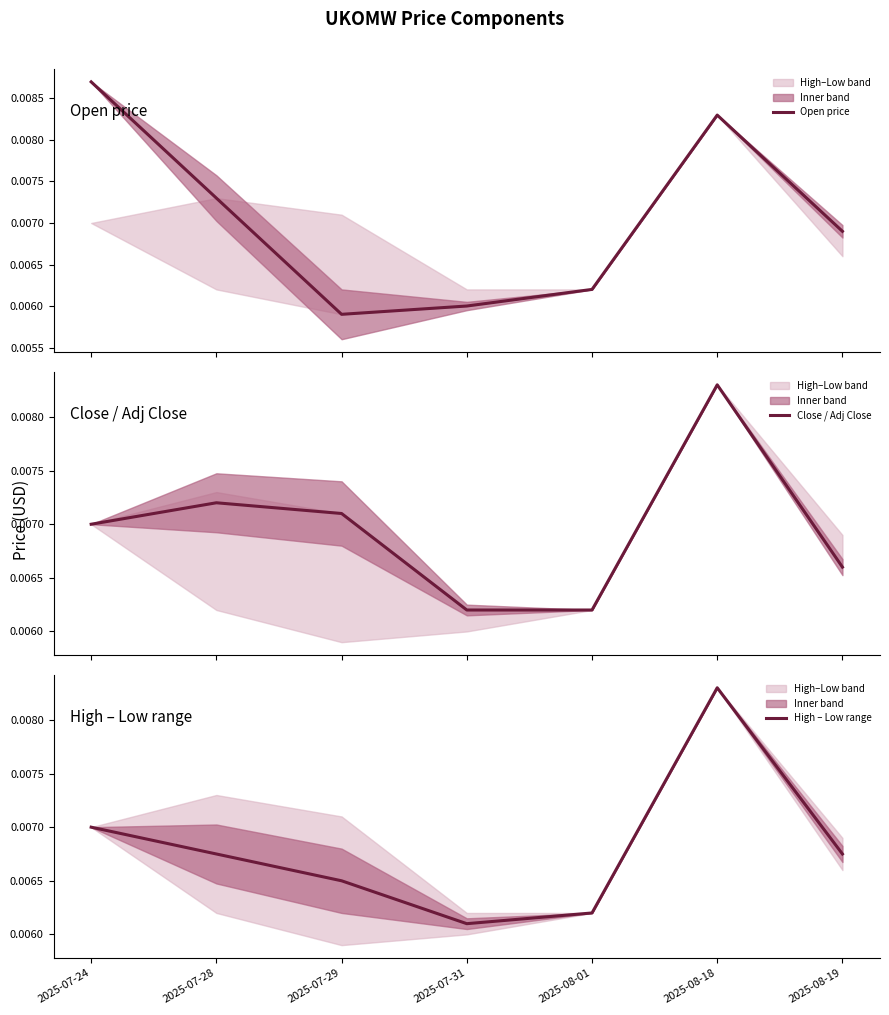

How many interior local valleys does the High – Low range series have?

1